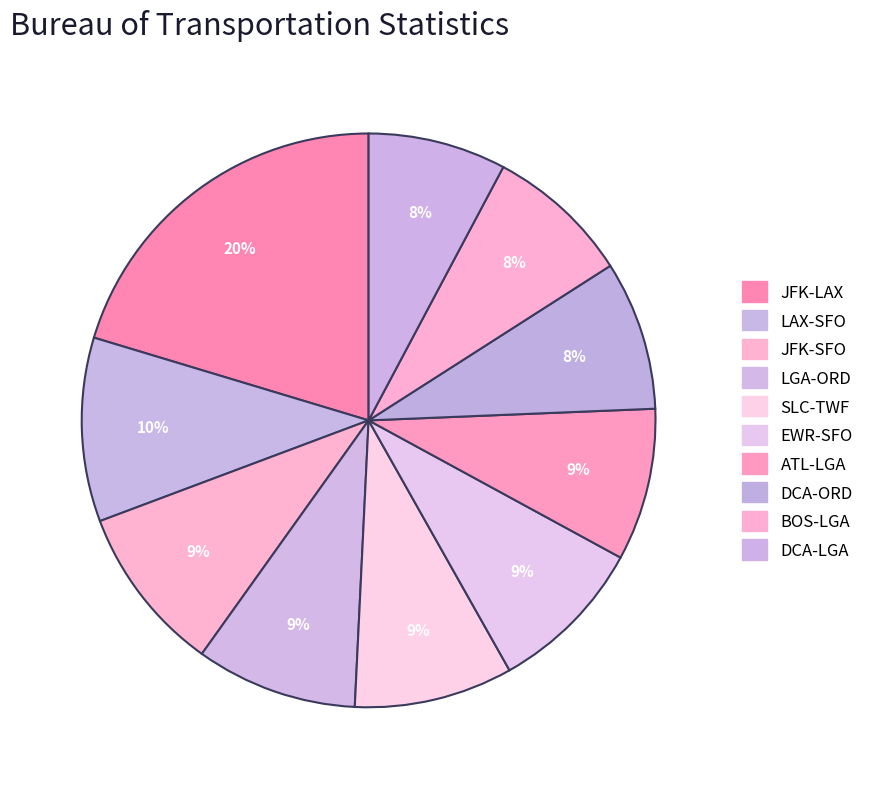

To the nearest percent, what is the average slice percentage?

10%